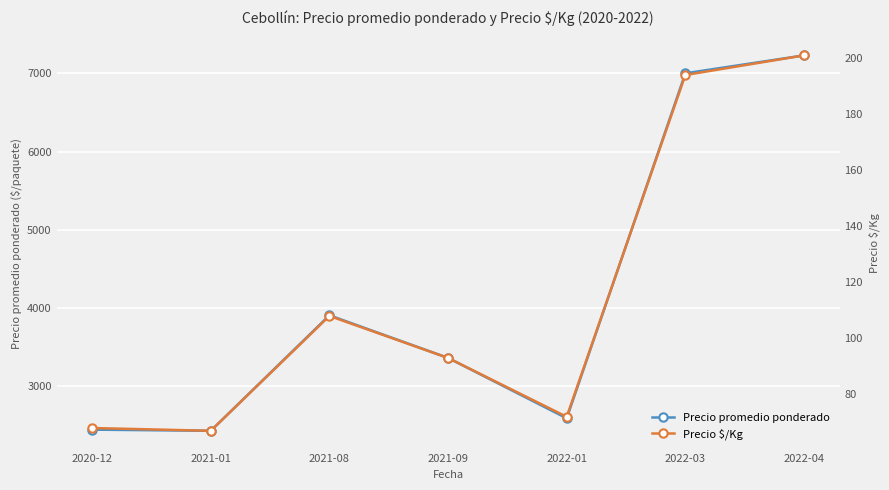

Is this an area chart (filled region under the line)?

No